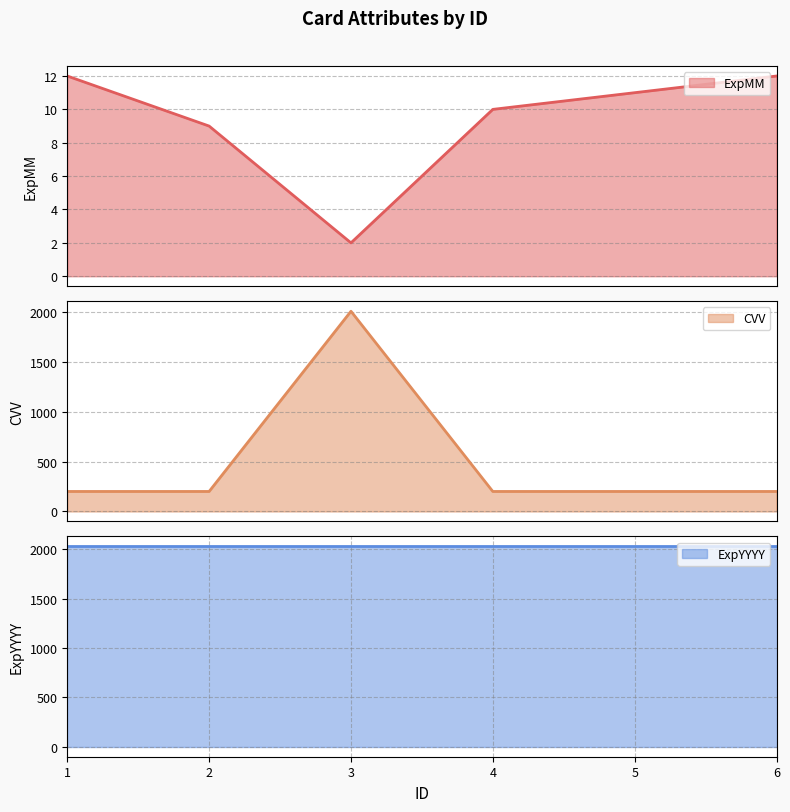

What is the difference between the ExpMM values at 3 and 2?

7